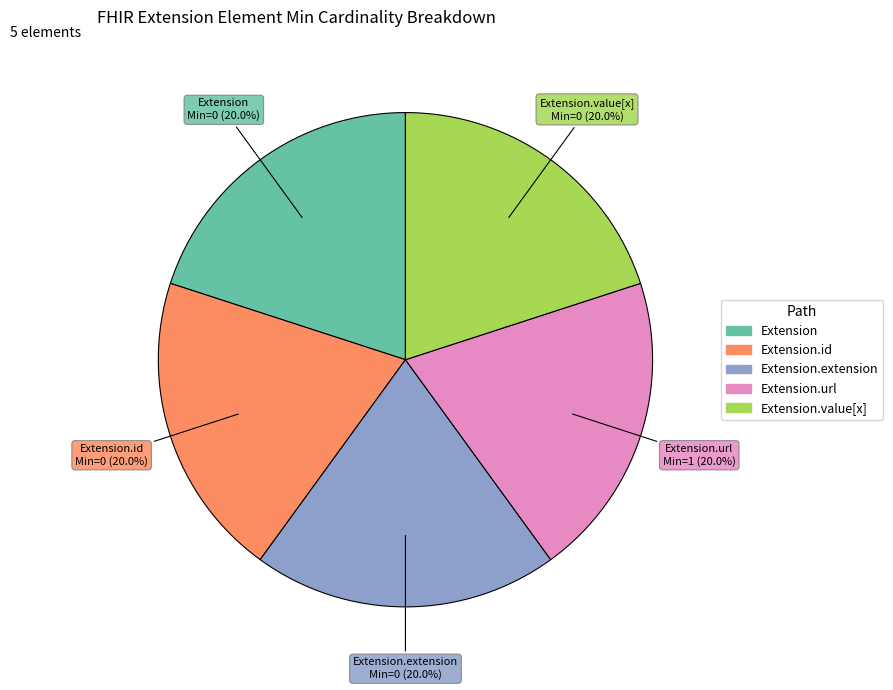

How many segments does this pie chart have?

5